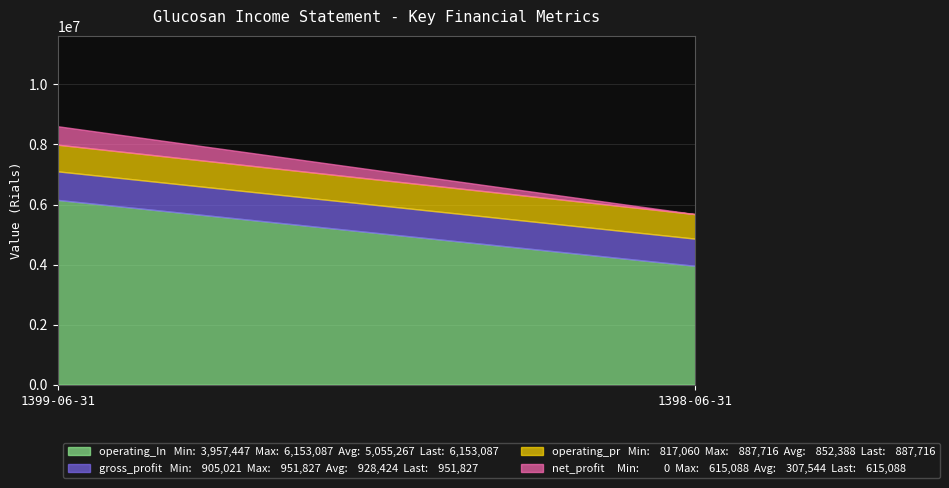

What position from the left is 1399-06-31?

1